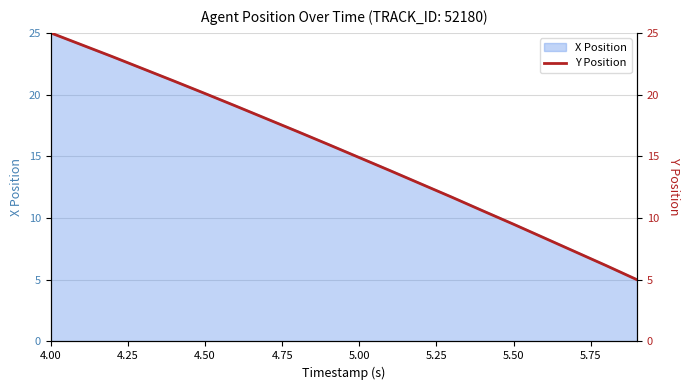

What is the minimum value for X Position?

5.0